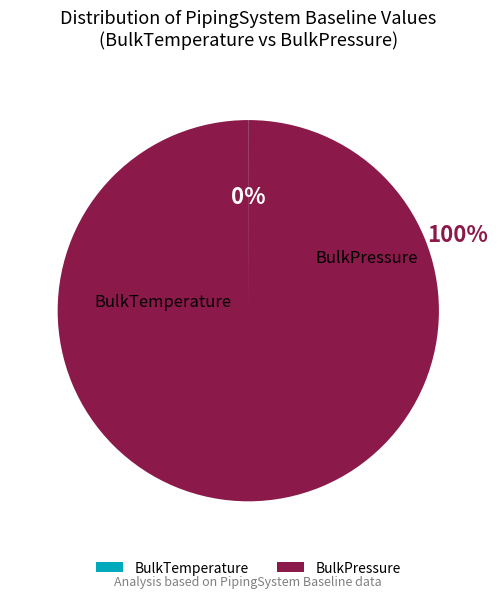

Rank the categories by value from lowest to highest.

BulkTemperature, BulkPressure